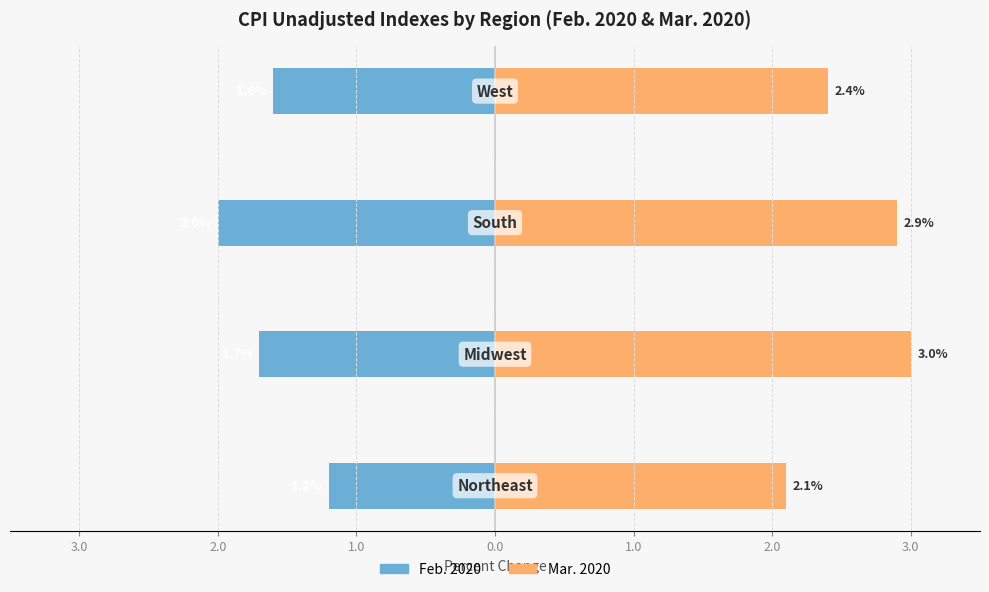

What is the difference between the second highest and second lowest values in the Feb. 2020 series?

0.1